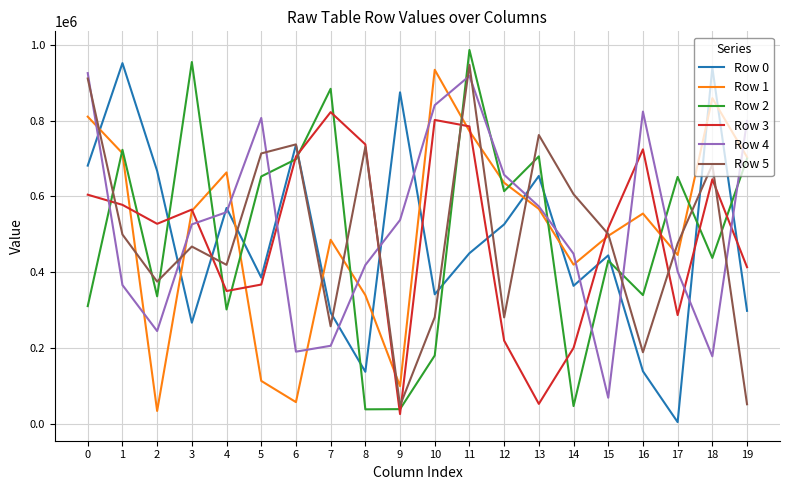

What is the highest value of the Row 2 series?

986153